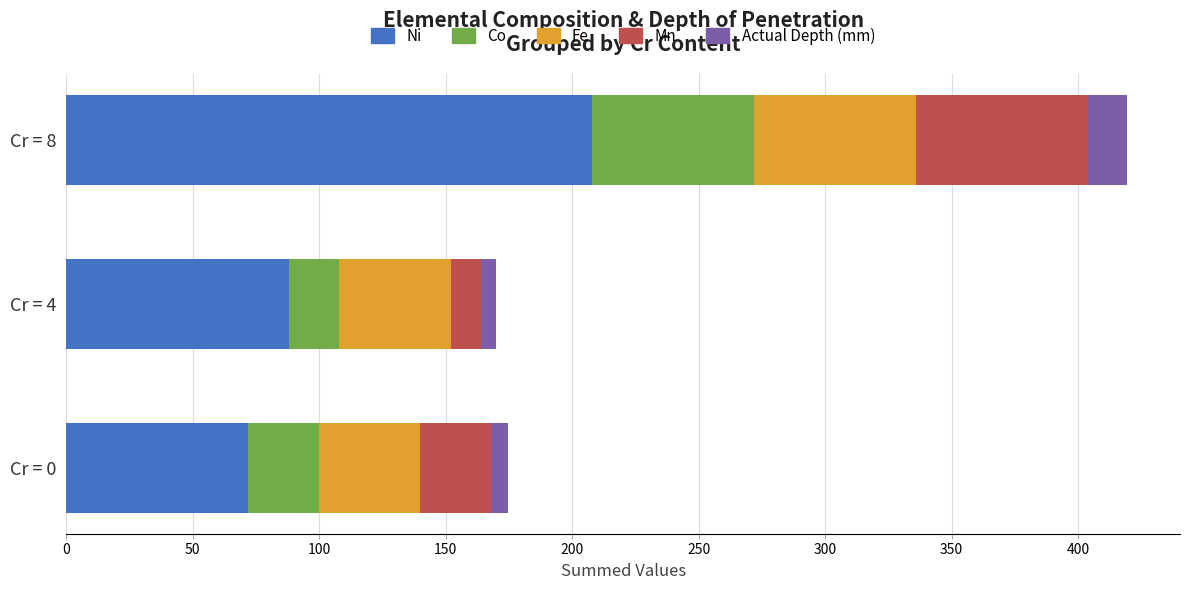

At which category is the sum across all series the highest?

Cr = 8